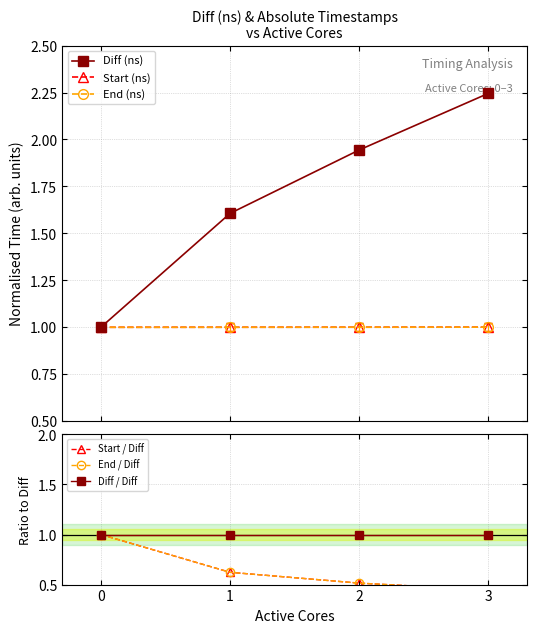

Does the chart display data point markers on the line(s)?

Yes